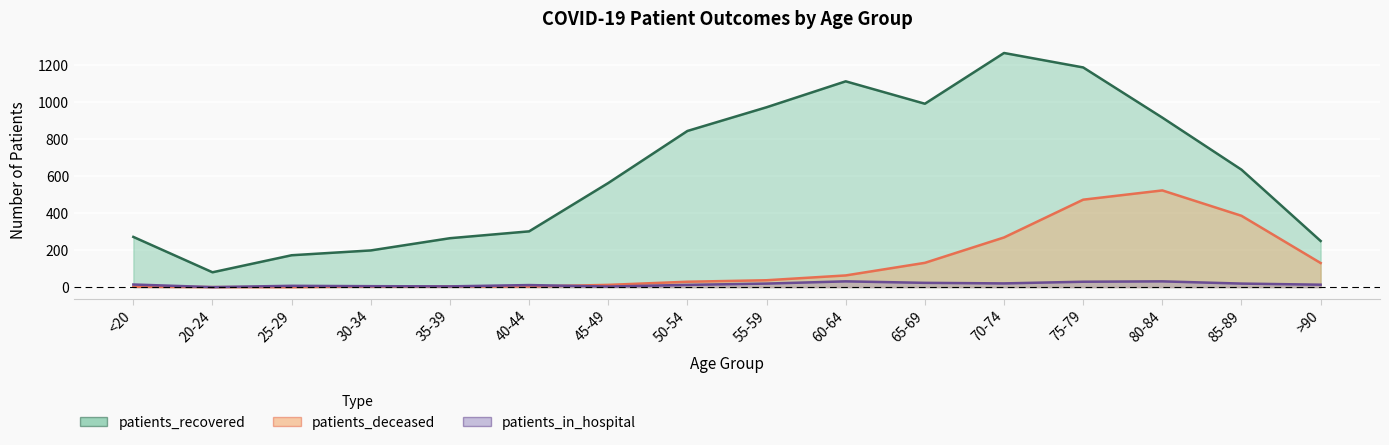

Reading left to right, transcribe all the data shown in this chart.

patients_in_hospital: <20=14	20-24=0	25-29=7	30-34=5	35-39=4	40-44=11	45-49=3	50-54=12	55-59=19	60-64=31	65-69=23	70-74=20	75-79=29	80-84=31	85-89=19	>90=13
patients_recovered: <20=271	20-24=80	25-29=172	30-34=198	35-39=264	40-44=301	45-49=562	50-54=843	55-59=971	60-64=1111	65-69=990	70-74=1264	75-79=1186	80-84=915	85-89=634	>90=249
patients_deceased: <20=2	20-24=0	25-29=0	30-34=3	35-39=4	40-44=3	45-49=12	50-54=29	55-59=37	60-64=63	65-69=131	70-74=268	75-79=472	80-84=522	85-89=385	>90=130